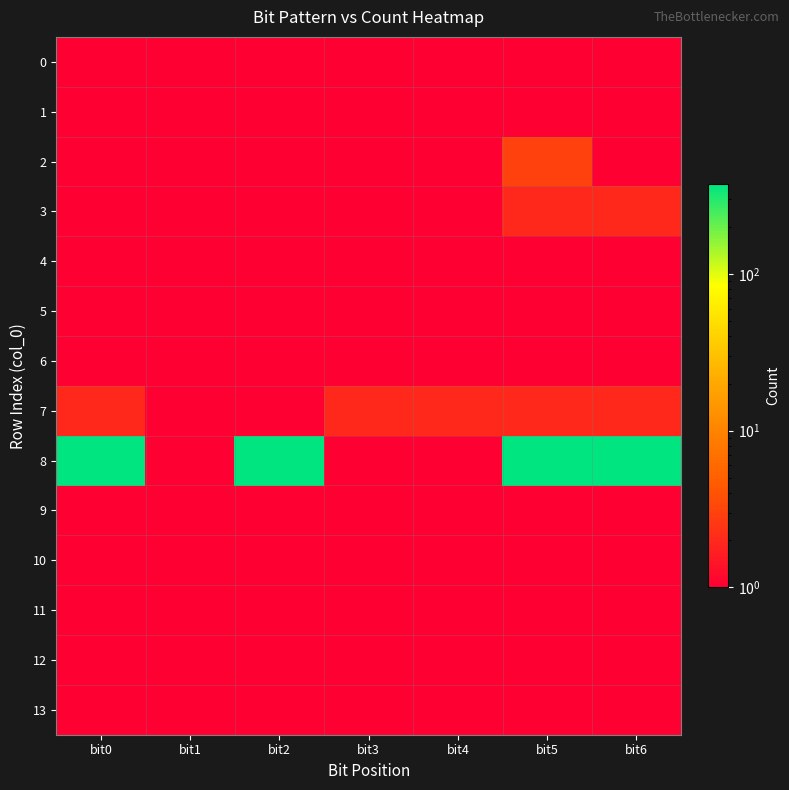

Reading left to right, extract all data points from this chart.

0: bit0=0.0	bit1=0.0	bit2=0.0	bit3=0.0	bit4=0.0	bit5=0.0	bit6=0.0
1: bit0=0.0	bit1=0.0	bit2=0.0	bit3=0.0	bit4=0.0	bit5=0.0	bit6=0.0
2: bit0=0.0	bit1=0.0	bit2=0.0	bit3=0.0	bit4=0.0	bit5=3.0	bit6=0.0
3: bit0=0.0	bit1=0.0	bit2=0.0	bit3=0.0	bit4=0.0	bit5=2.0	bit6=2.0
4: bit0=0.0	bit1=1.0	bit2=0.0	bit3=1.0	bit4=1.0	bit5=1.0	bit6=1.0
5: bit0=0.0	bit1=1.0	bit2=1.0	bit3=0.0	bit4=0.0	bit5=0.0	bit6=0.0
6: bit0=0.0	bit1=1.0	bit2=1.0	bit3=1.0	bit4=1.0	bit5=0.0	bit6=1.0
7: bit0=2.0	bit1=0.0	bit2=0.0	bit3=2.0	bit4=2.0	bit5=2.0	bit6=2.0
8: bit0=373.0	bit1=0.0	bit2=373.0	bit3=0.0	bit4=0.0	bit5=373.0	bit6=373.0
9: bit0=1.0	bit1=0.0	bit2=1.0	bit3=0.0	bit4=1.0	bit5=1.0	bit6=1.0
10: bit0=1.0	bit1=0.0	bit2=1.0	bit3=1.0	bit4=0.0	bit5=0.0	bit6=1.0
11: bit0=1.0	bit1=1.0	bit2=0.0	bit3=0.0	bit4=1.0	bit5=0.0	bit6=0.0
12: bit0=1.0	bit1=1.0	bit2=1.0	bit3=1.0	bit4=1.0	bit5=1.0	bit6=0.0
13: bit0=1.0	bit1=1.0	bit2=1.0	bit3=1.0	bit4=1.0	bit5=1.0	bit6=1.0